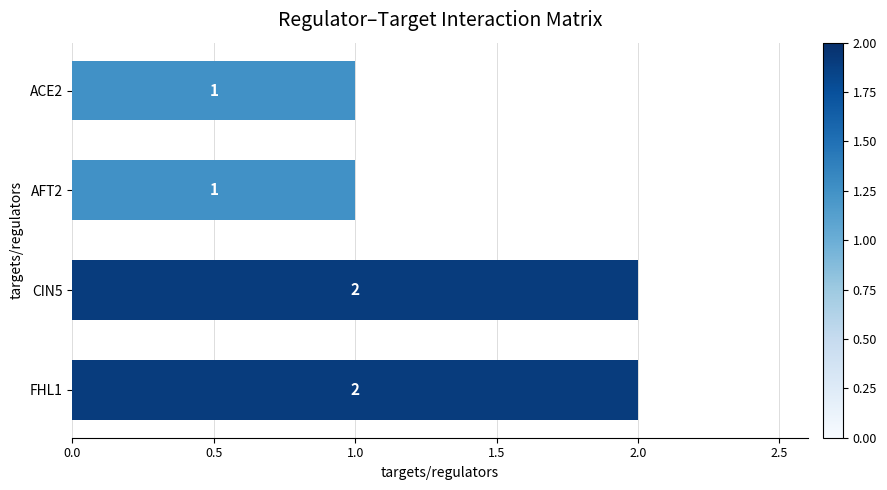

Count the values in the range 1 to 2.

4